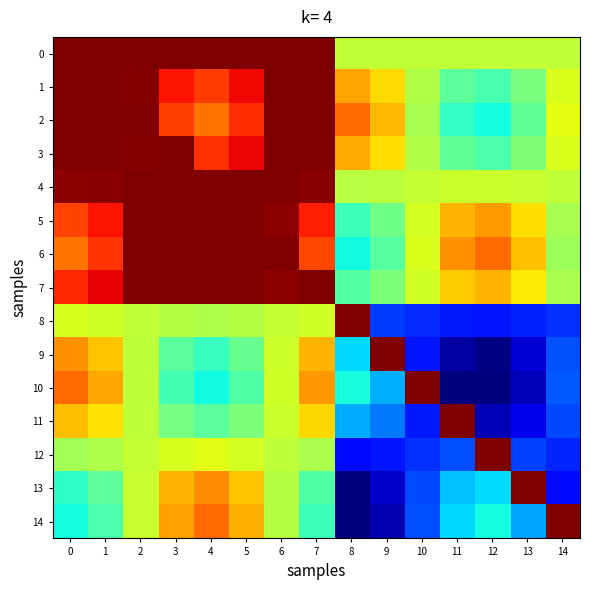

How many data points does each series have?

15